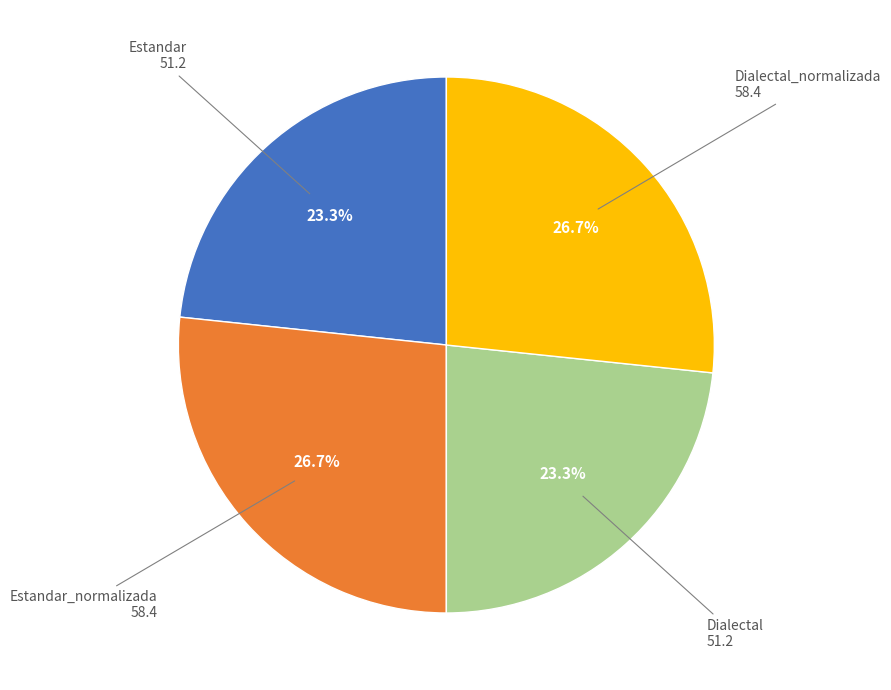

Is there any slice that represents more than half of the pie?

No